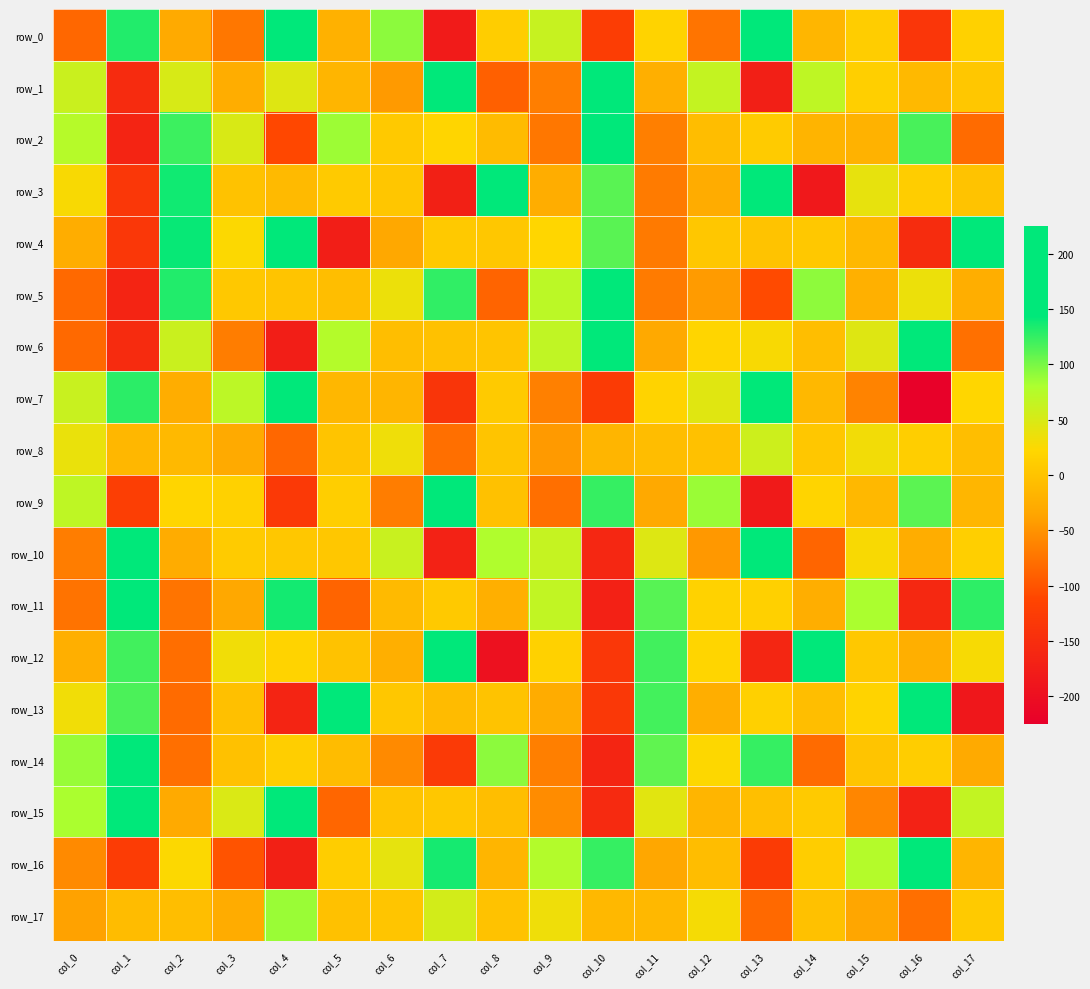

What is the difference between the second highest and second lowest values in the row_5 series?

239.4